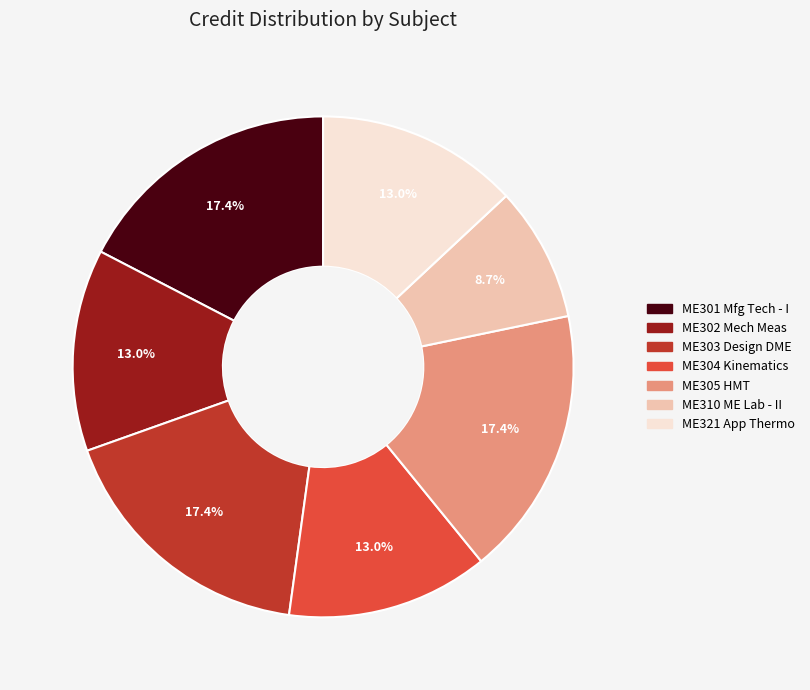

To the nearest percent, what is the average slice percentage?

14%